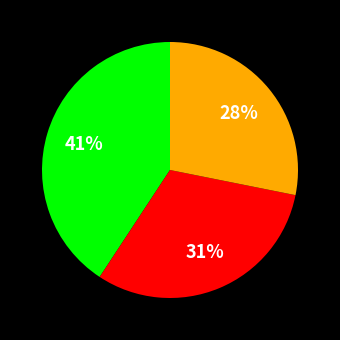

Is there any slice that represents more than half of the pie?

No